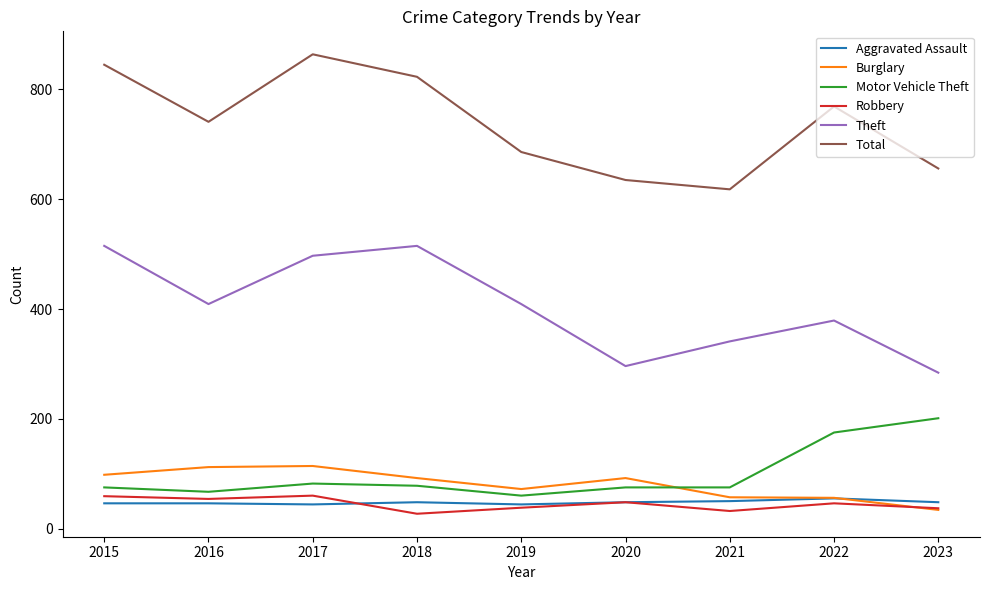

True or false: Motor Vehicle Theft has more than 0 points higher than both neighbors.

True